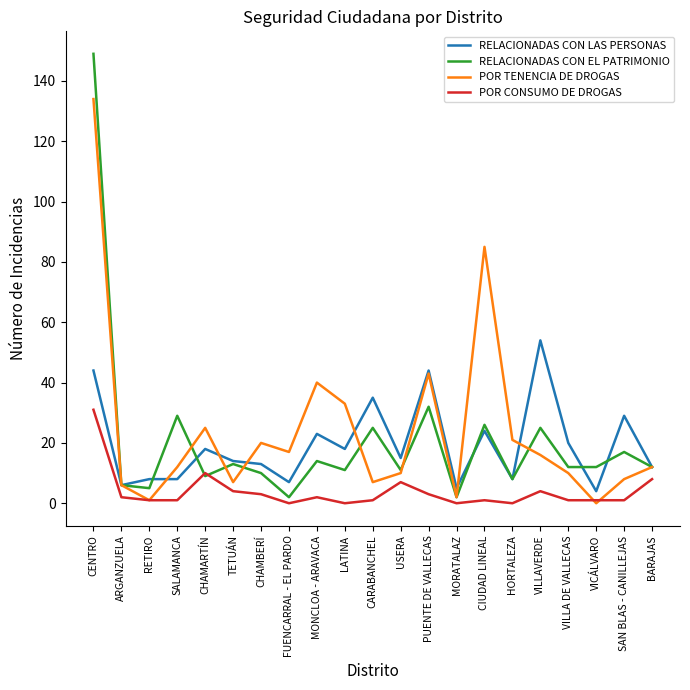

What is the average value of the RELACIONADAS CON EL PATRIMONIO series?

20